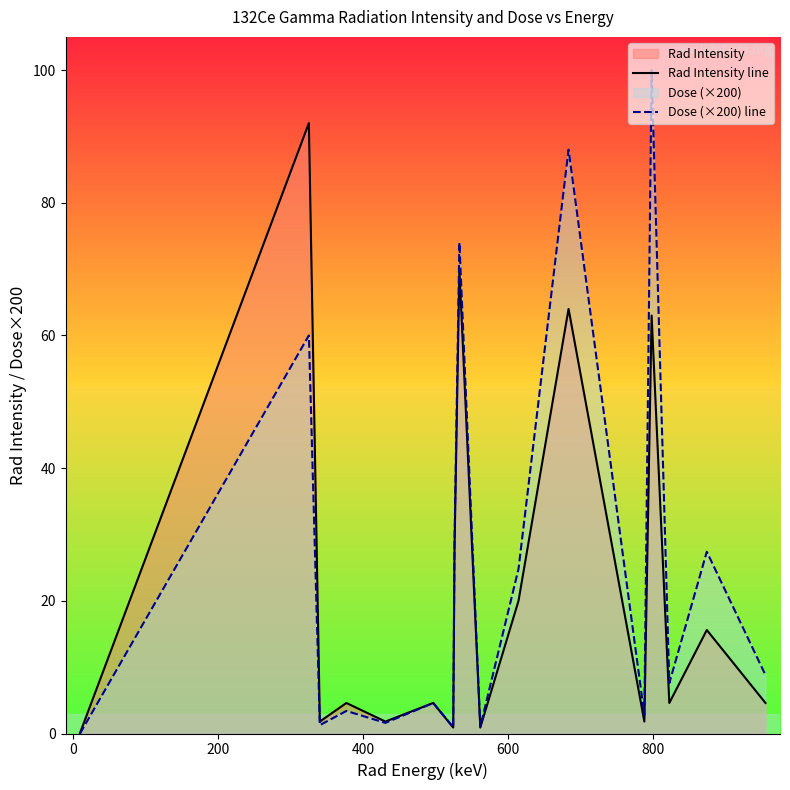

Which series has the largest range (max minus min)?

Dose (×200) line